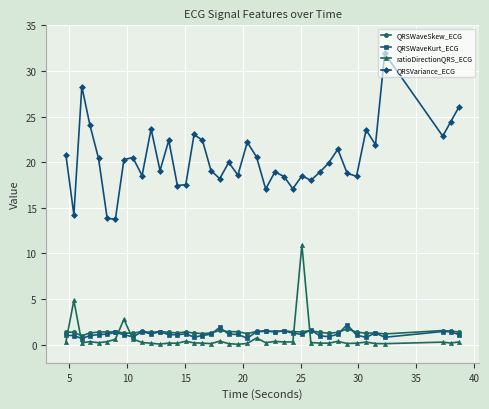

What are all the series names shown in the legend?

QRSWaveSkew_ECG, QRSWaveKurt_ECG, ratioDirectionQRS_ECG, QRSVariance_ECG